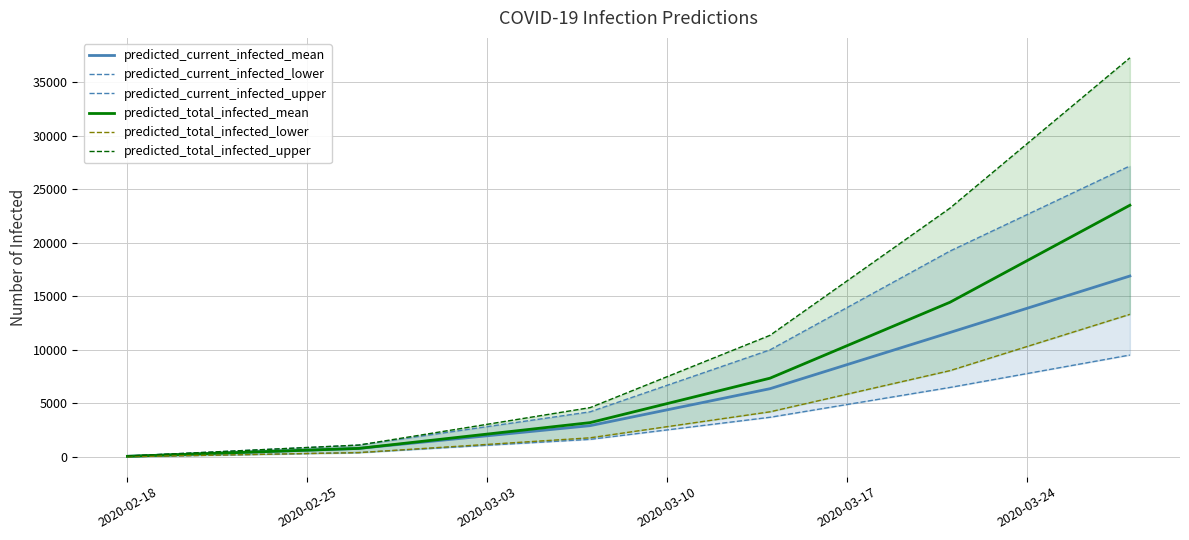

How many data points in predicted_total_infected_lower are less than 4225?

3